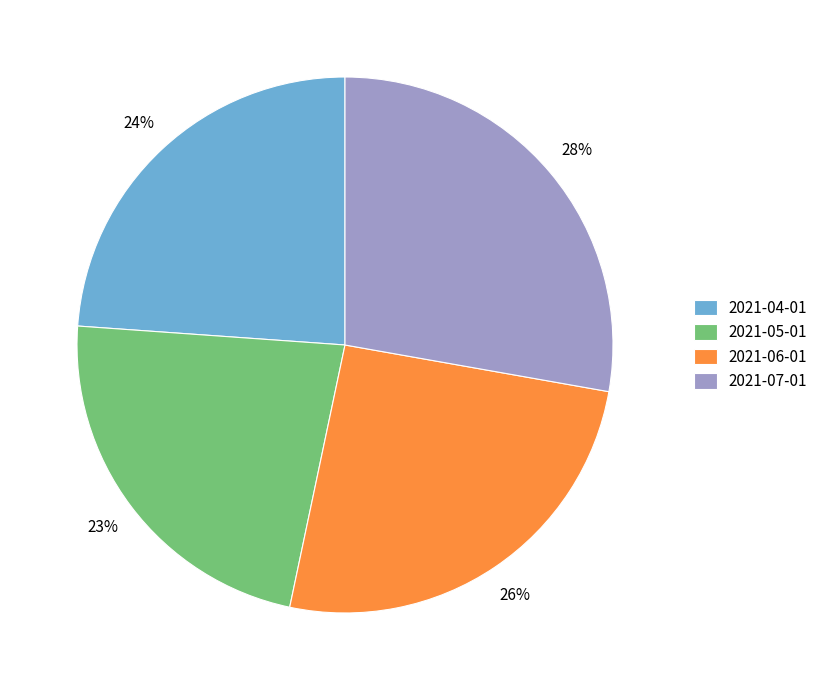

Which category has the biggest portion of the pie?

2021-07-01